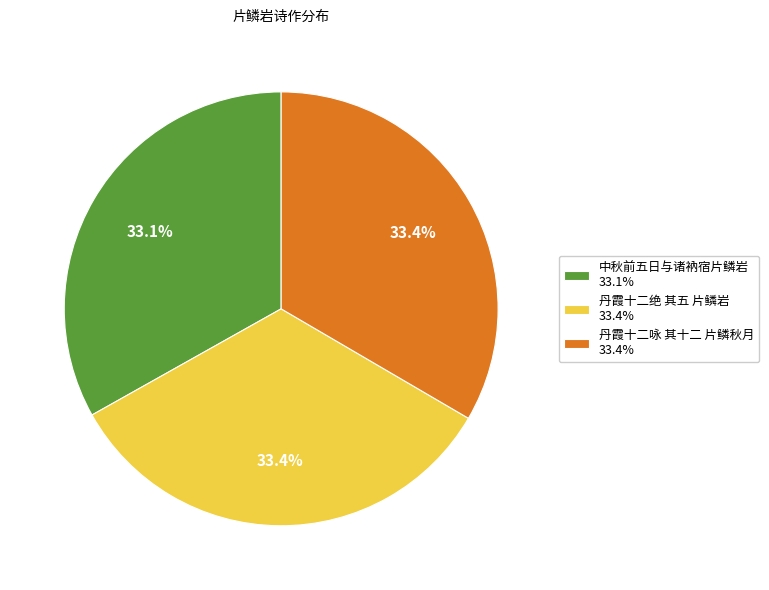

How many segments does this pie chart have?

3